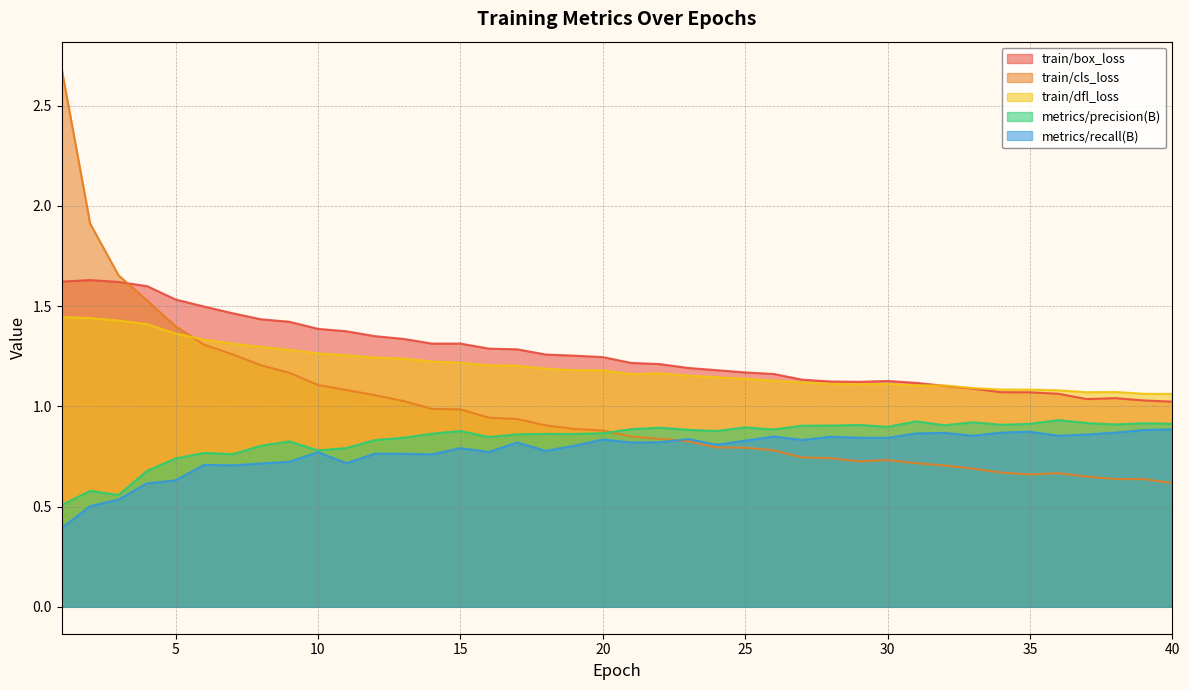

What is the highest value of the metrics/precision(B) series?

0.9